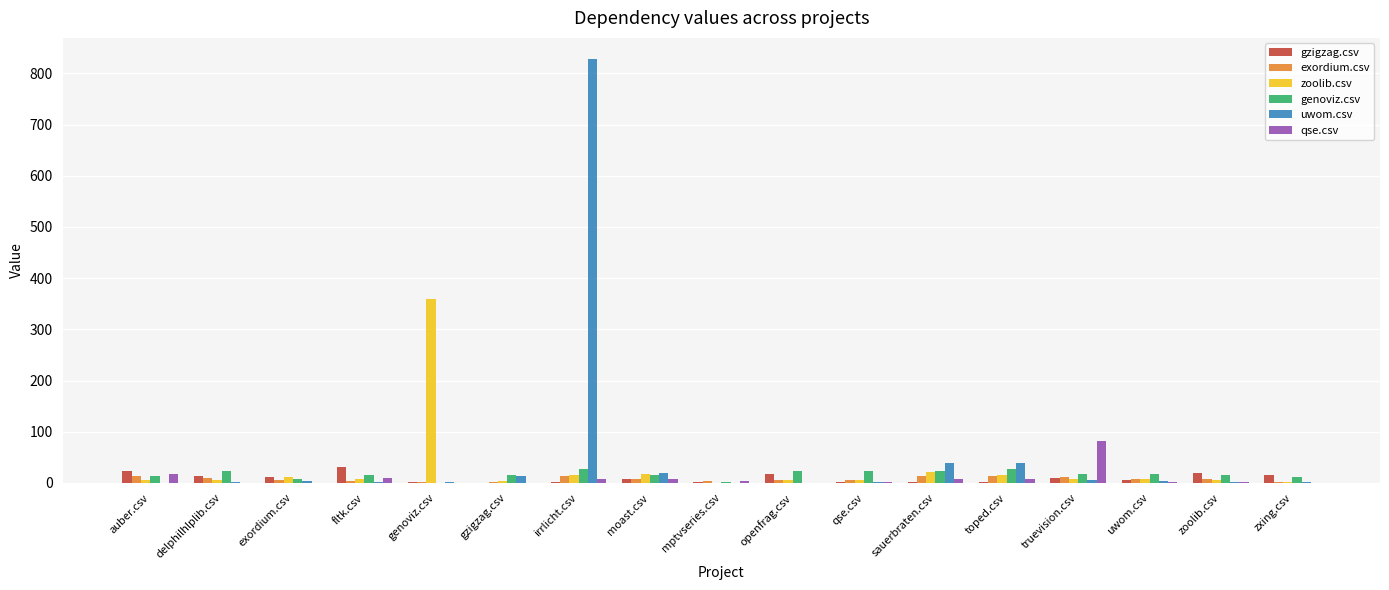

What is the maximum value for qse.csv?

81